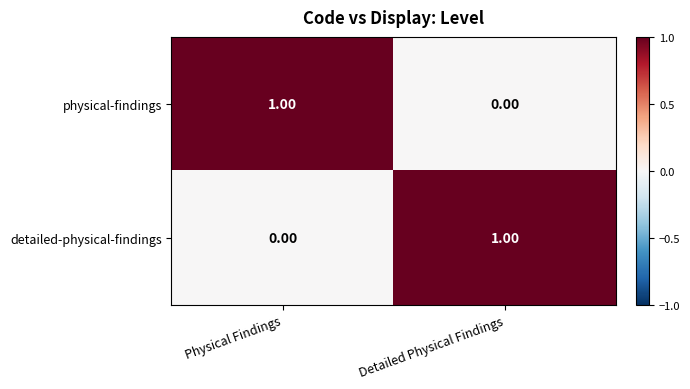

Is the value of detailed-physical-findings at Detailed Physical Findings greater than the value of physical-findings at Detailed Physical Findings?

Yes